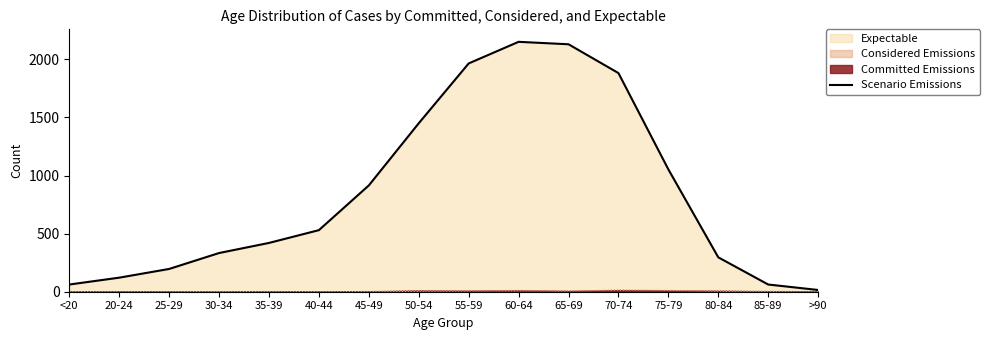

List the labels in order of value, largest first.

60-64, 65-69, 55-59, 70-74, 50-54, 75-79, 45-49, 40-44, 35-39, 30-34, 80-84, 25-29, 20-24, <20, 85-89, >90